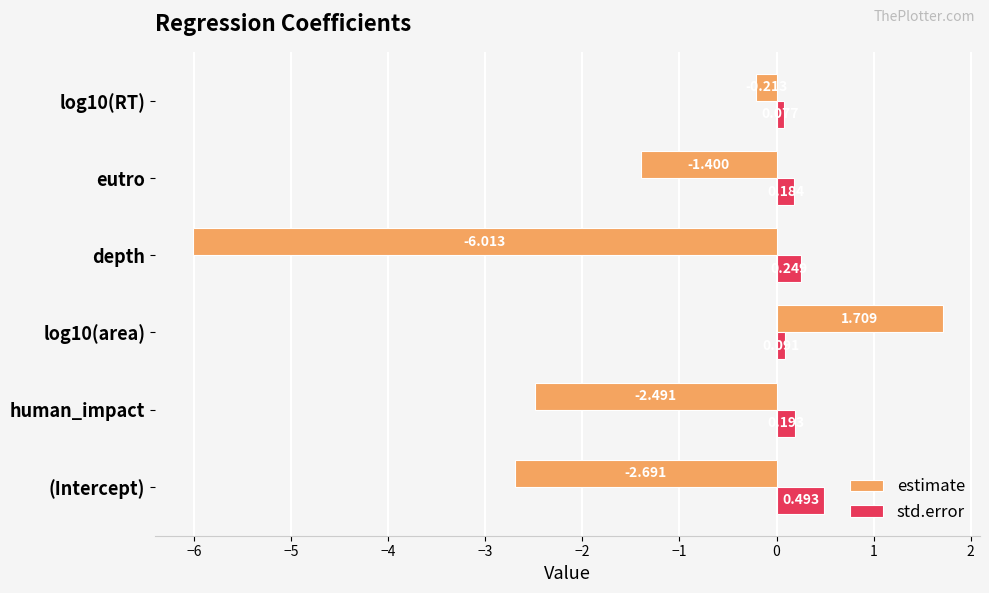

How many data points does each series have?

6